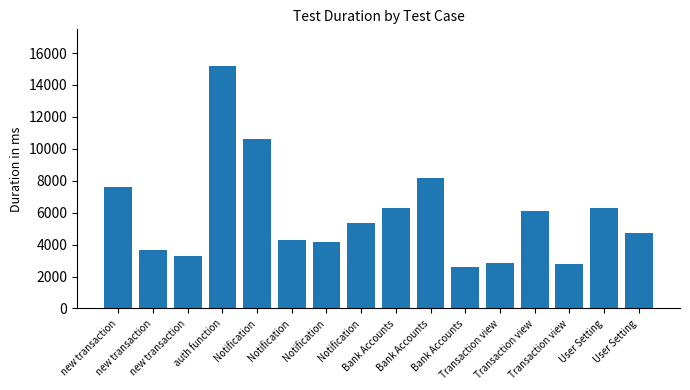

At which label does the data first exceed 5379?

new transaction